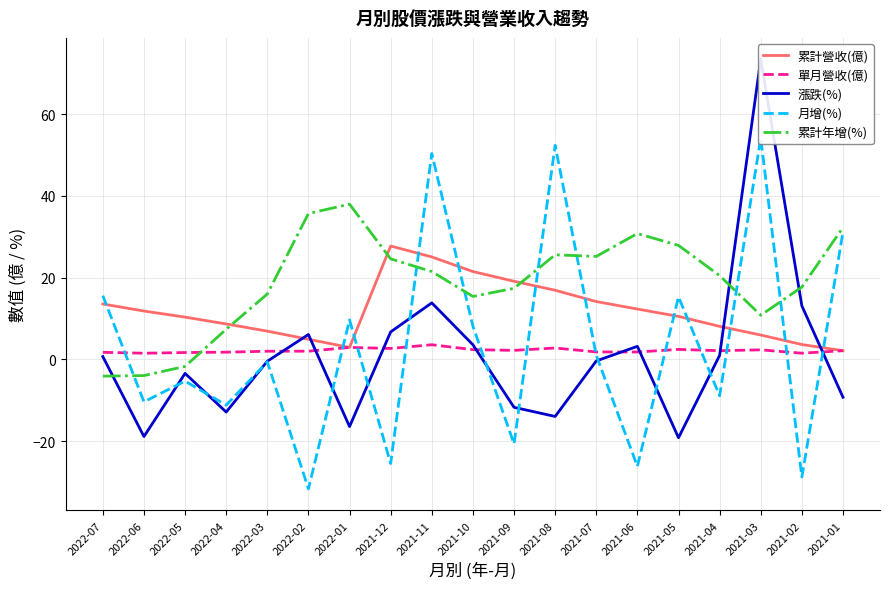

Which series has the widest spread of values?

漲跌(%)